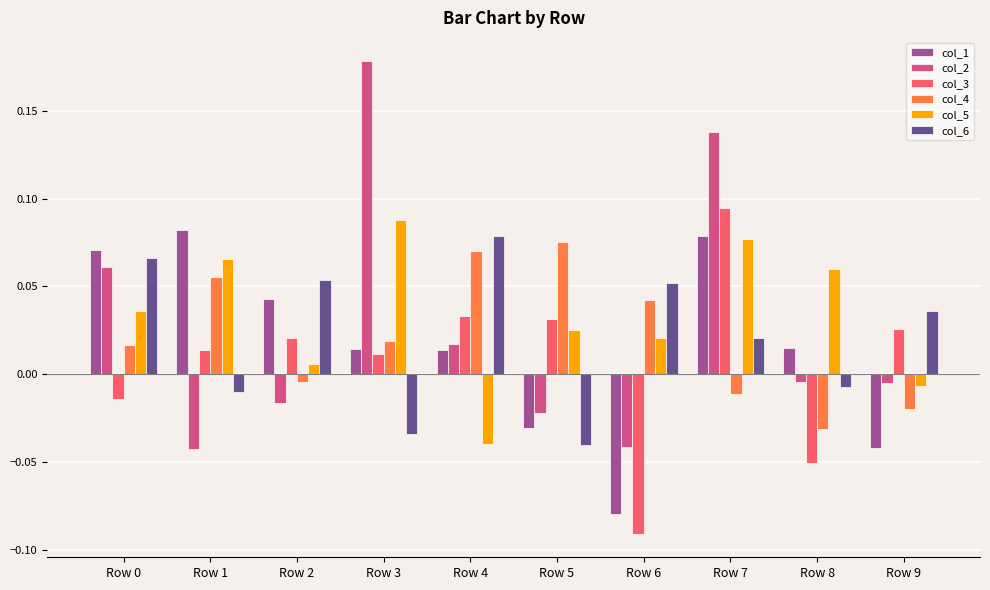

How many values in col_5 are above zero?

8